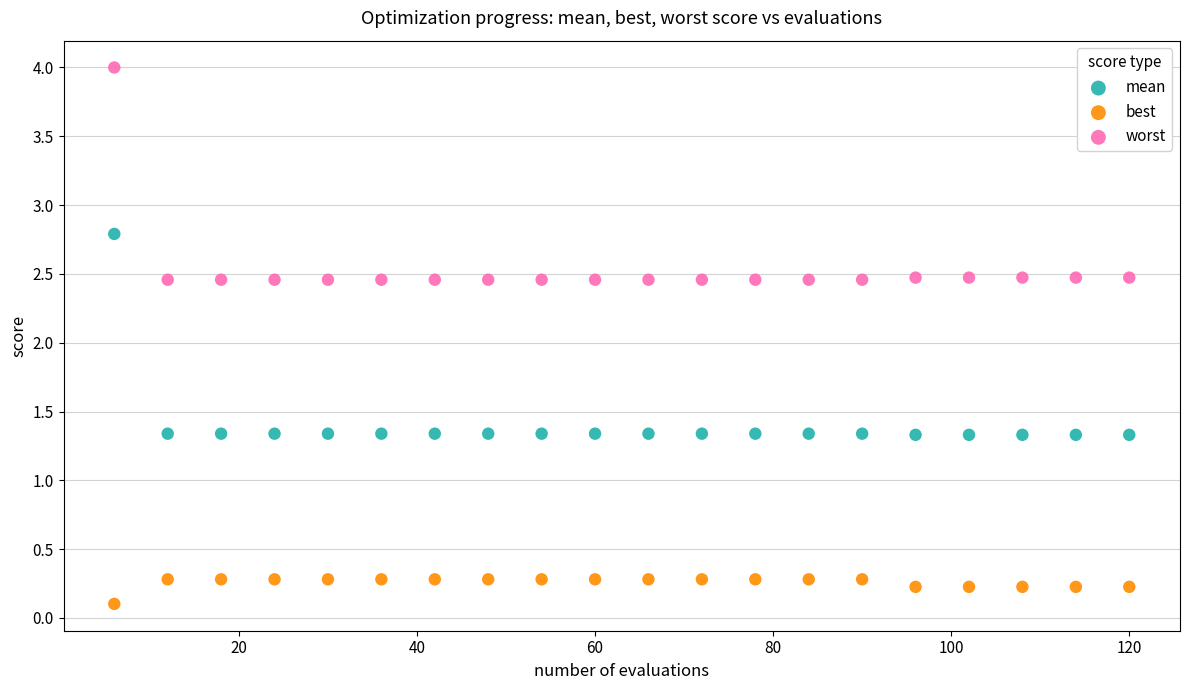

Across all data points, what is the range of X values (max minus min)?

114.0